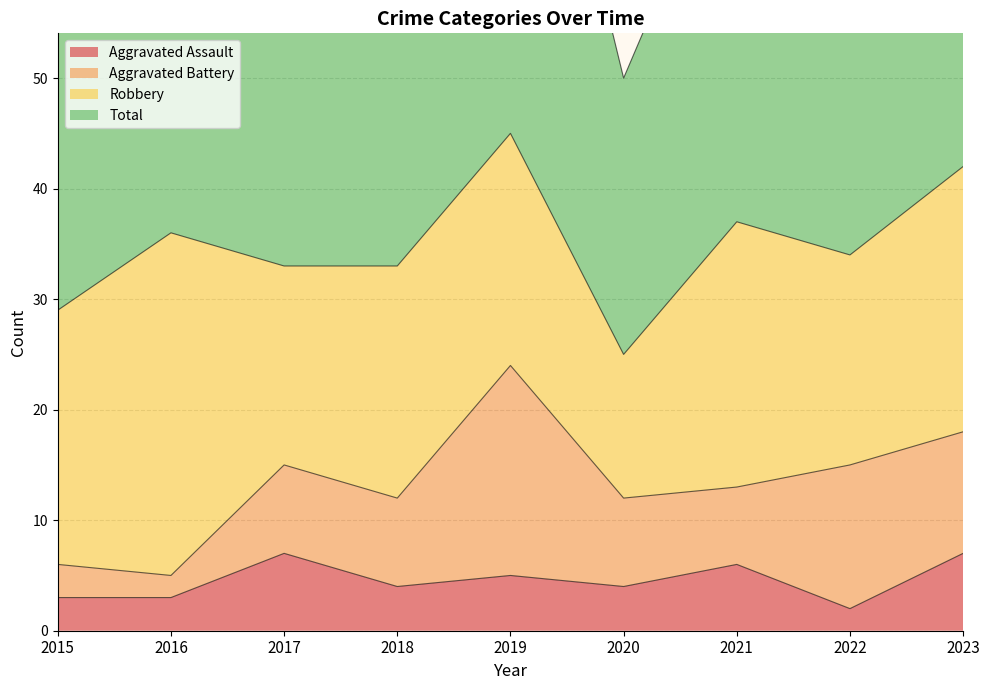

Which category has the highest value in the Total series?

2019